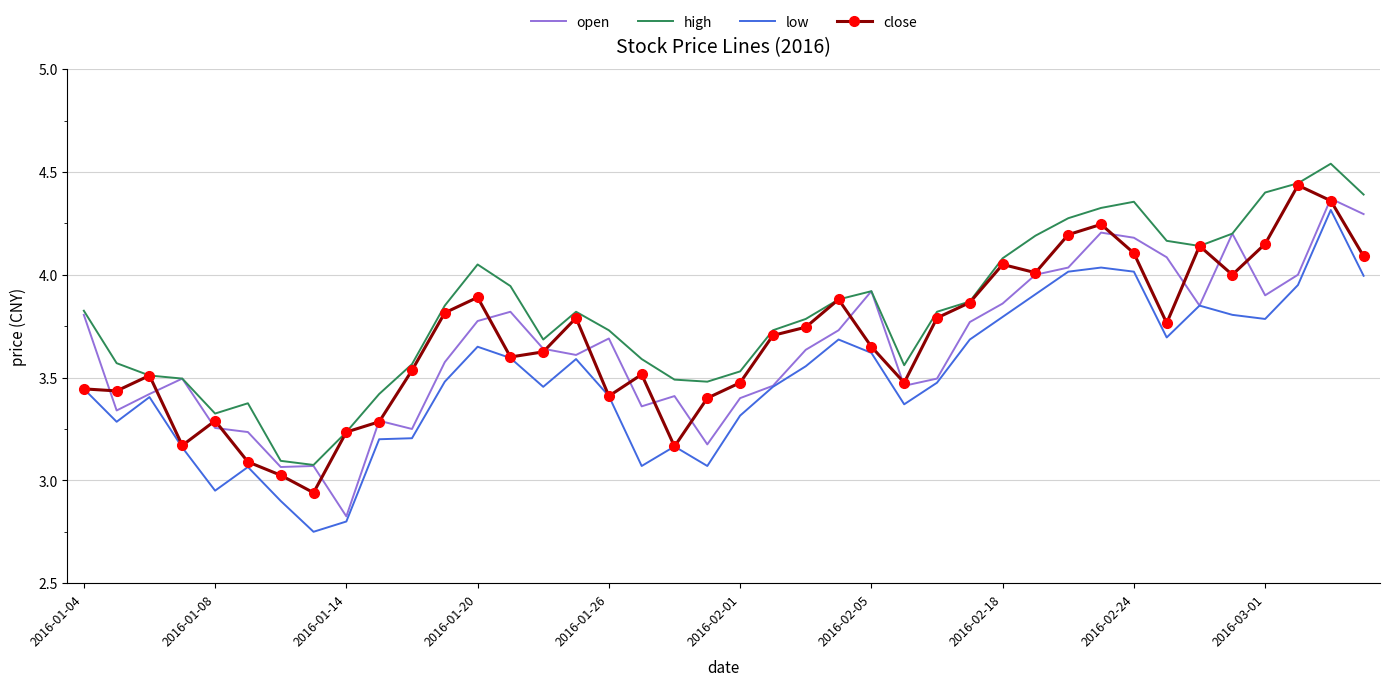

Which series has the largest total across all categories?

high